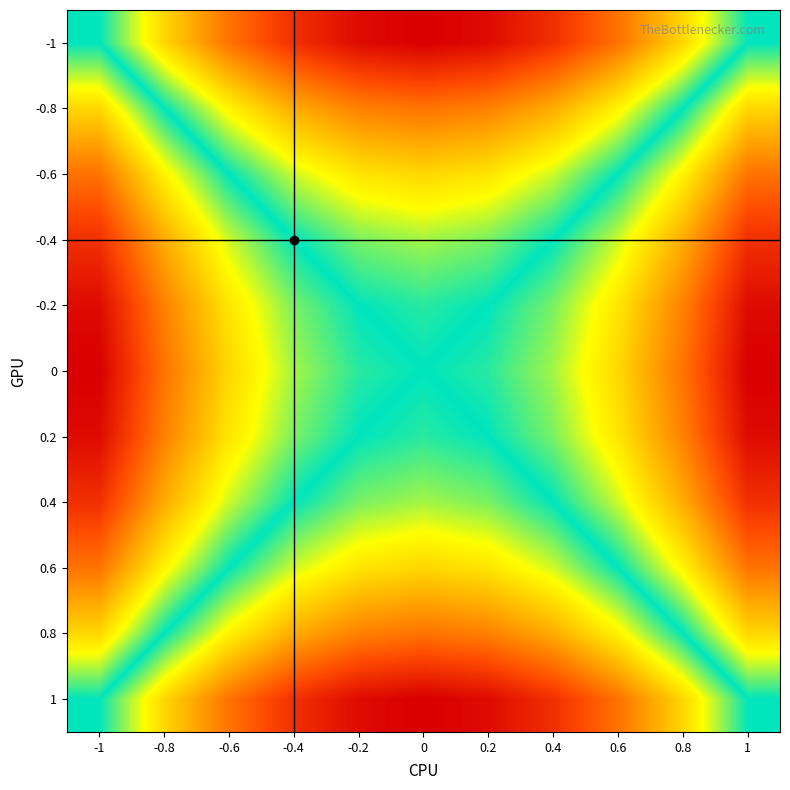

True or false: -1 has a value of 0.3 at -1.

False